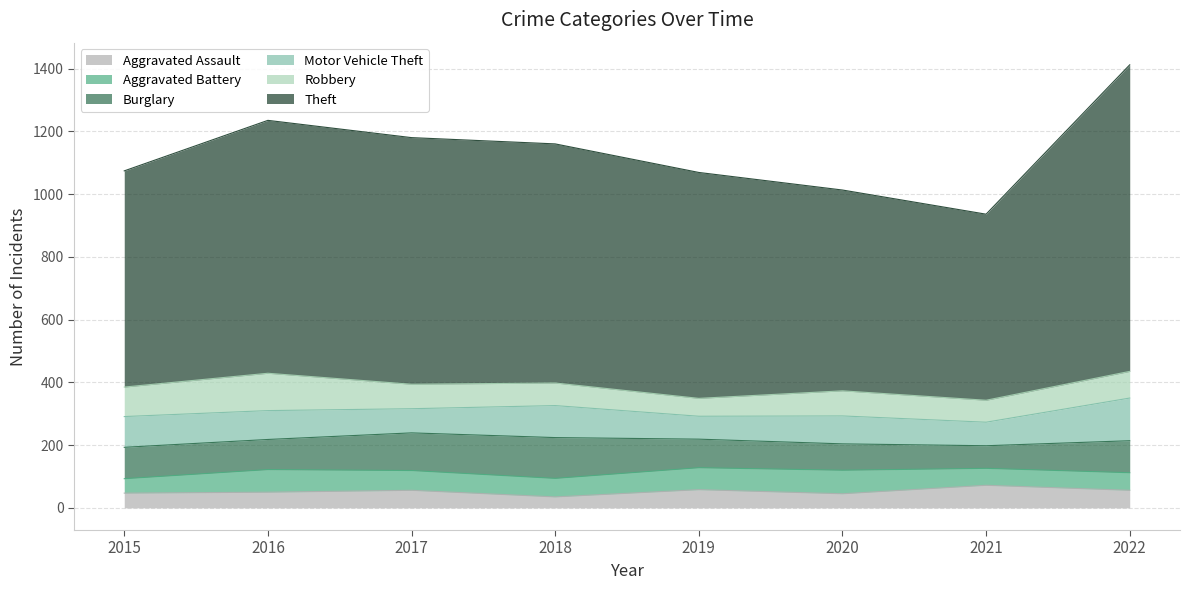

What is the value of the Robbery point at the 2nd from the left?

119